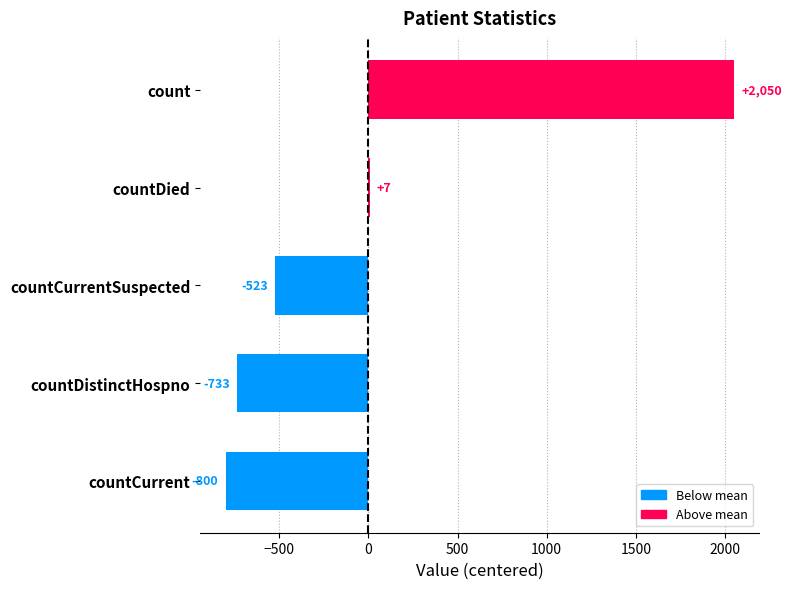

At which category does the chart reach its peak across all series?

count